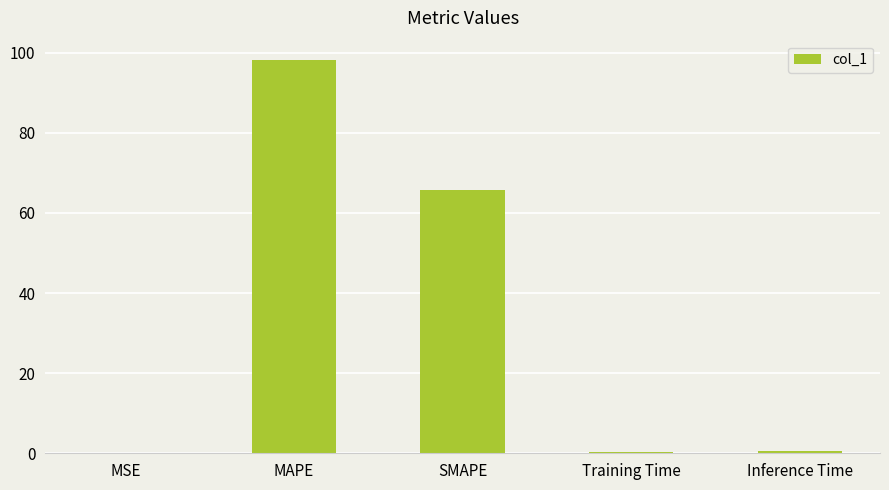

What is the average value?

33.0